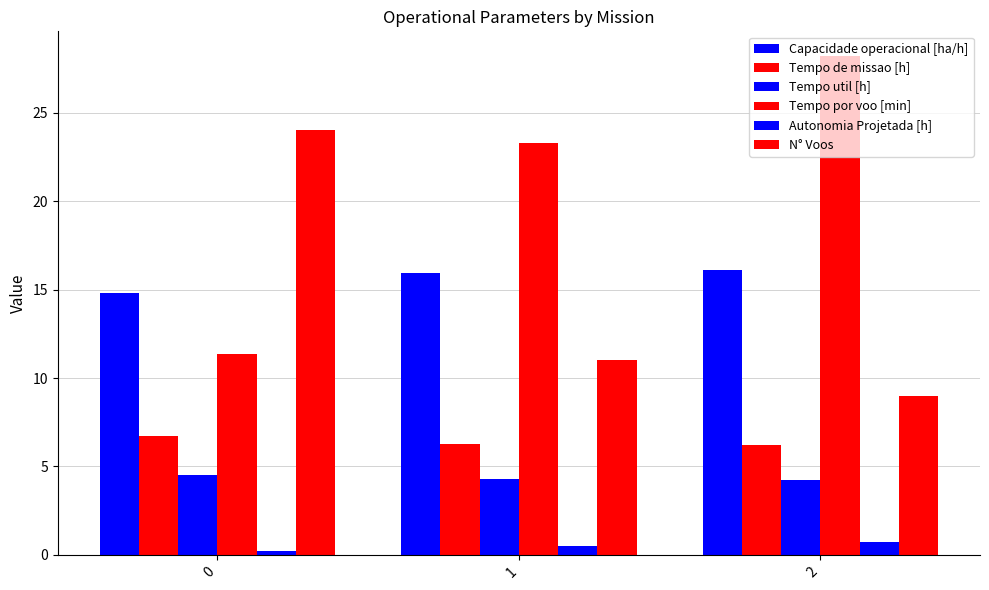

What is the difference between the maximum and minimum values in the Tempo por voo [min] series?

16.9